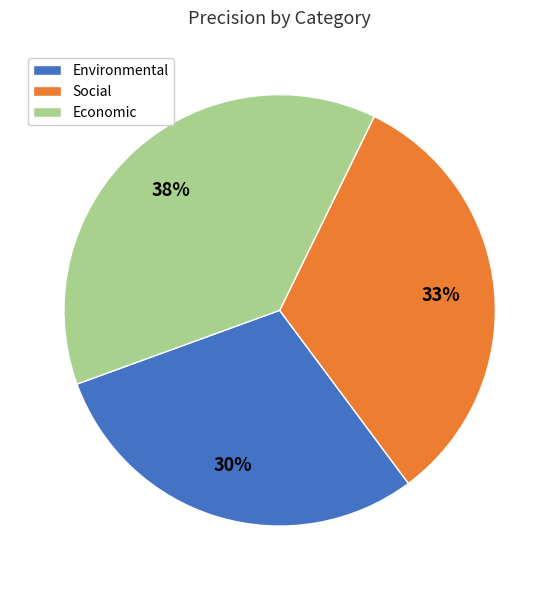

What percentage is the Economic slice, to the nearest percent?

38%